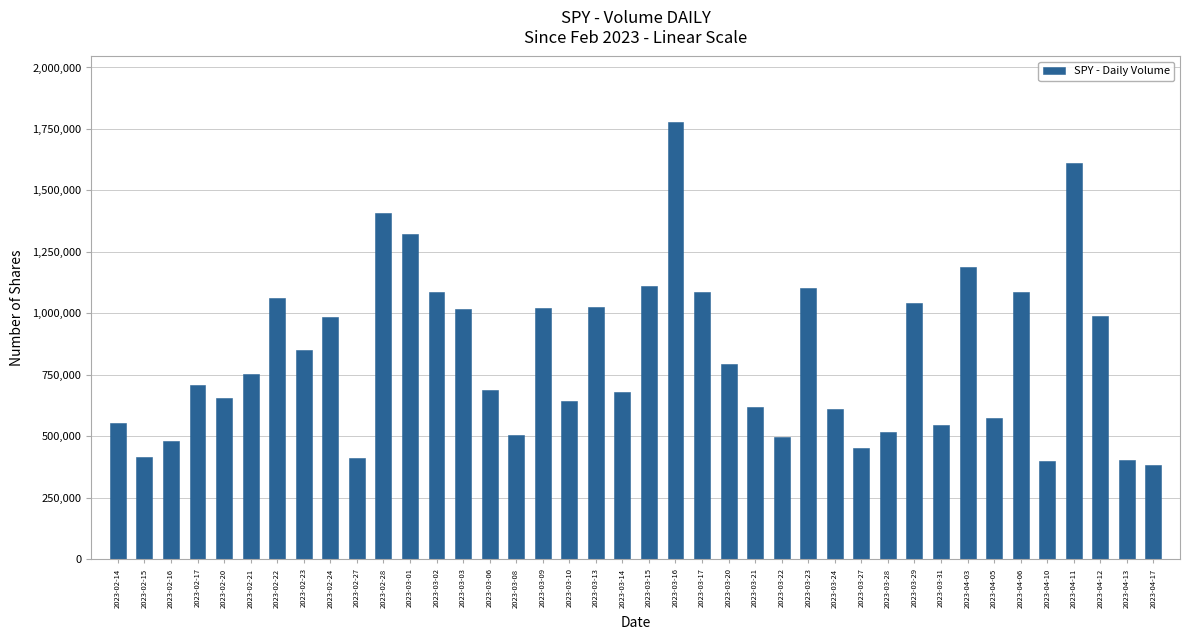

What is the ratio of the value at 2023-03-03 to the value at 2023-03-14?

1.5